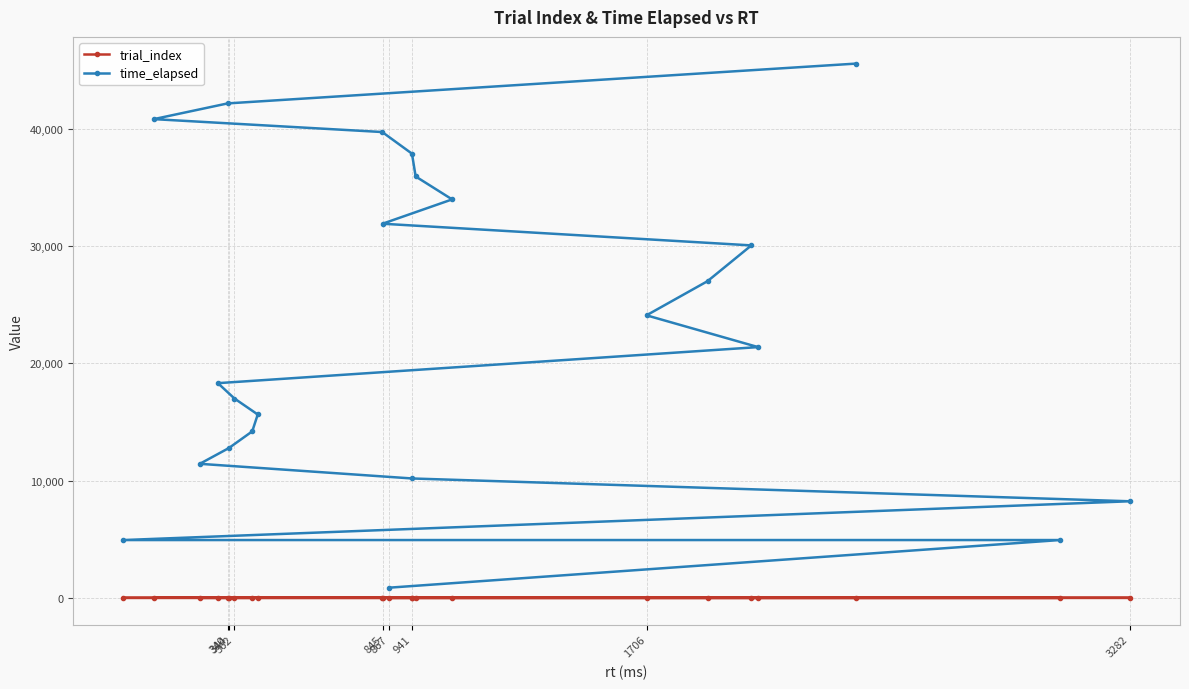

At which category does the chart reach its minimum across all series?

867